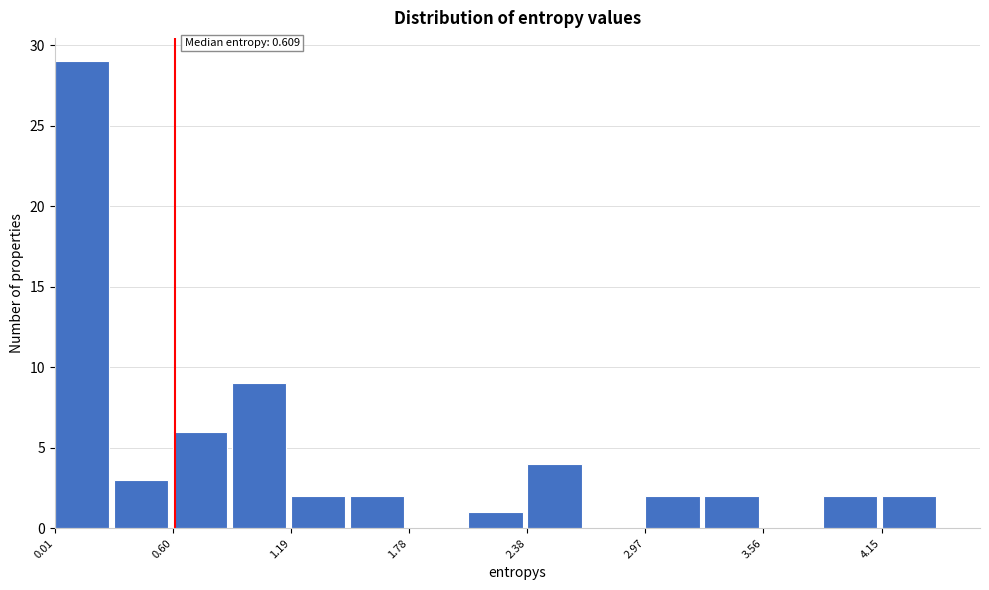

Around what value on the x-axis is the tallest bar? Give the approximate position of its centre, as read against the axis.

0.1